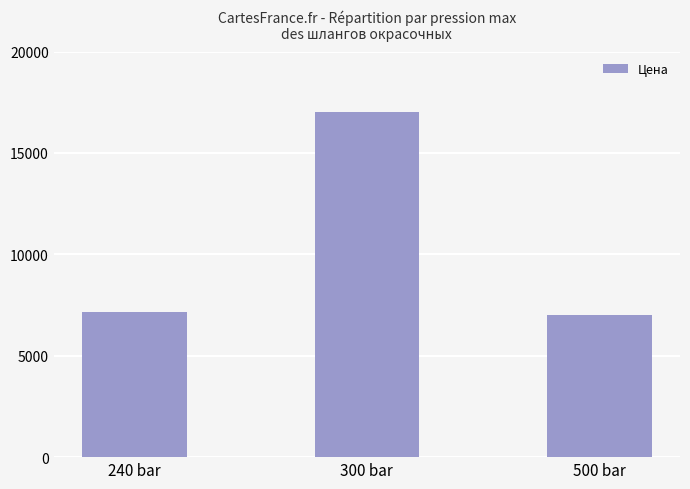

True or false: the data shows 3899.3 at 240 bar.

False